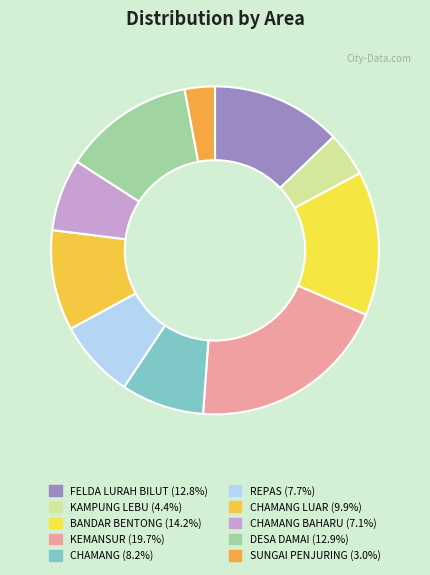

How many segments does this pie chart have?

10